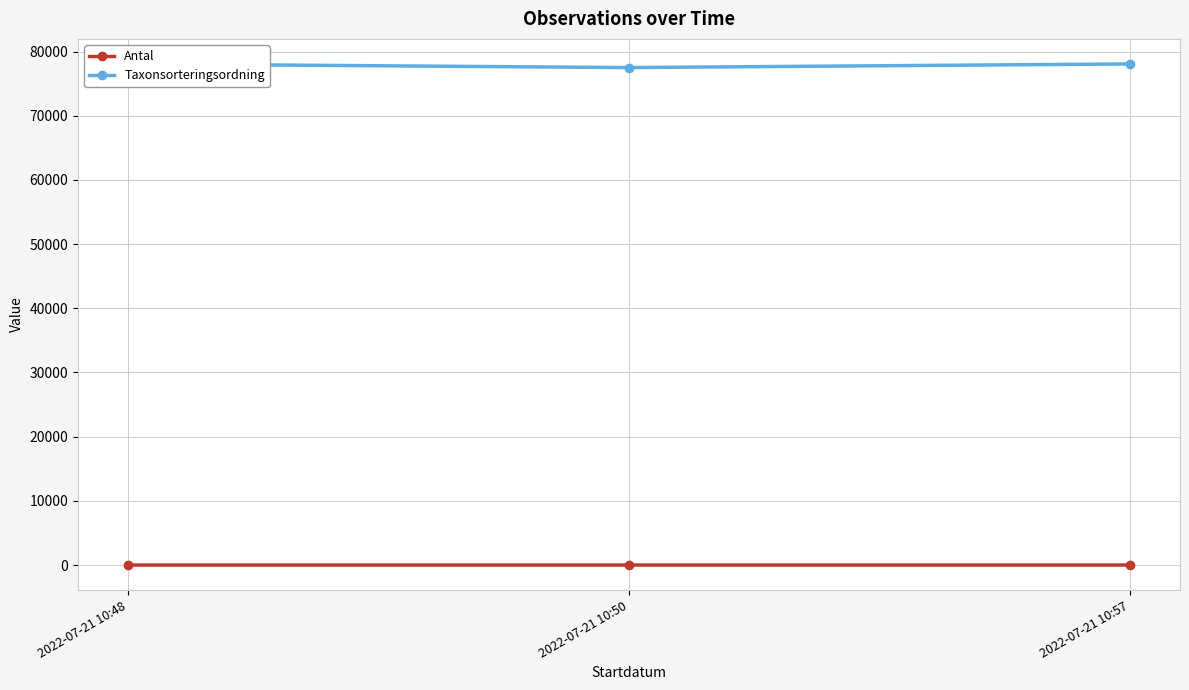

How many lines are shown in the chart?

2